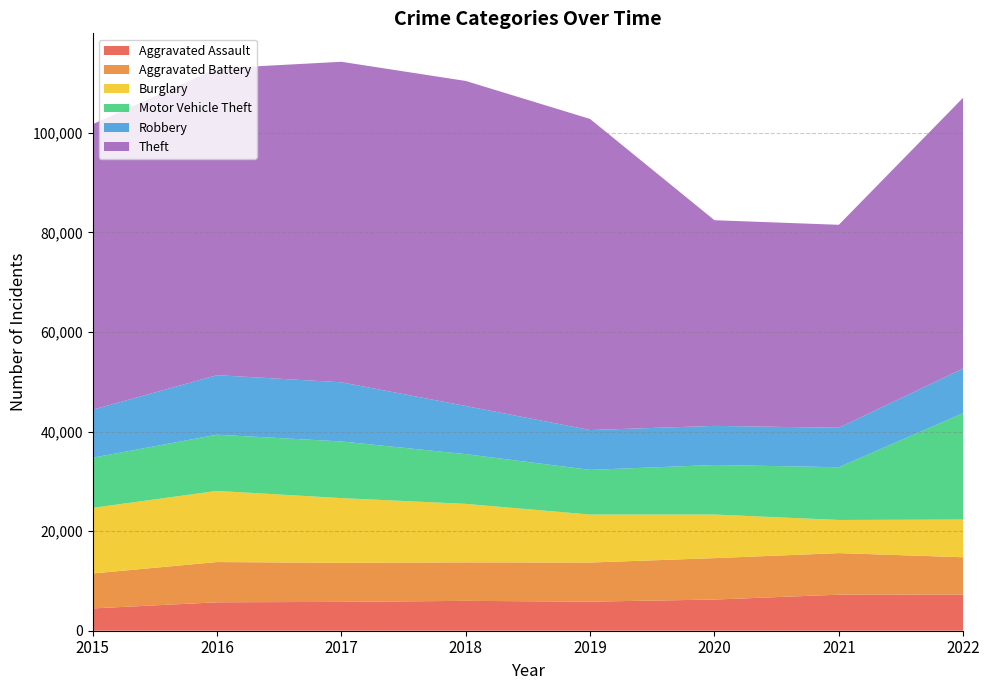

Reading right to left, transcribe all the data shown in this chart.

Aggravated Assault: 2022=7269	2021=7243	2020=6263	2019=5840	2018=6001	2017=5793	2016=5712	2015=4480
Aggravated Battery: 2022=7488	2021=8346	2020=8319	2019=7857	2018=7734	2017=7845	2016=8085	2015=7018
Burglary: 2022=7577	2021=6658	2020=8756	2019=9639	2018=11746	2017=13001	2016=14289	2015=13184
Motor Vehicle Theft: 2022=21373	2021=10596	2020=9952	2019=8977	2018=9983	2017=11380	2016=11286	2015=10068
Robbery: 2022=8971	2021=7920	2020=7856	2019=7994	2018=9679	2017=11880	2016=11960	2015=9638
Theft: 2022=54398	2021=40771	2020=41308	2019=62484	2018=65285	2017=64380	2016=61618	2015=57350